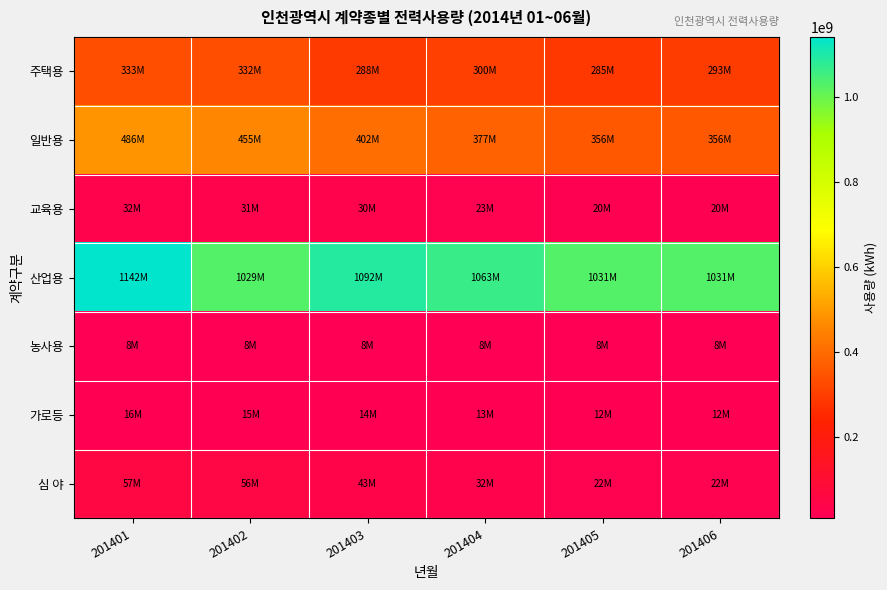

Which series has the largest total across all categories?

산업용